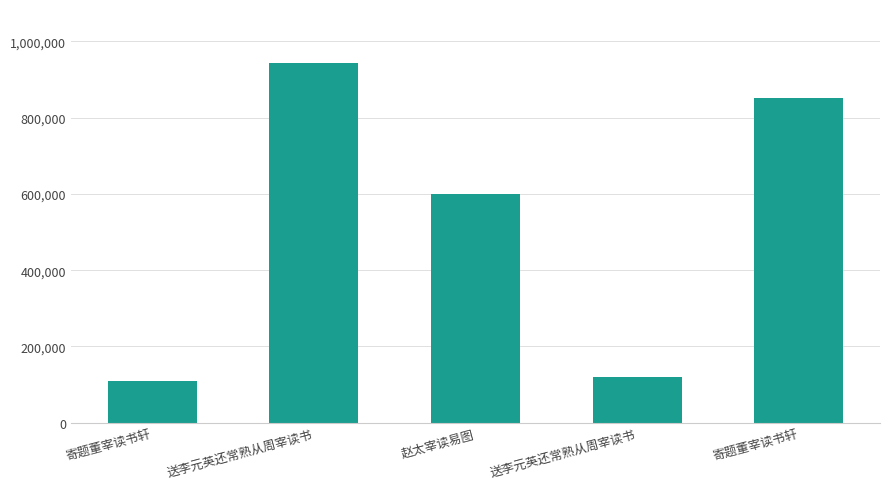

List the labels in order of value, smallest first.

寄题董宰读书轩, 送李元英还常熟从周宰读书, 赵太宰读易图, 寄题董宰读书轩, 送李元英还常熟从周宰读书